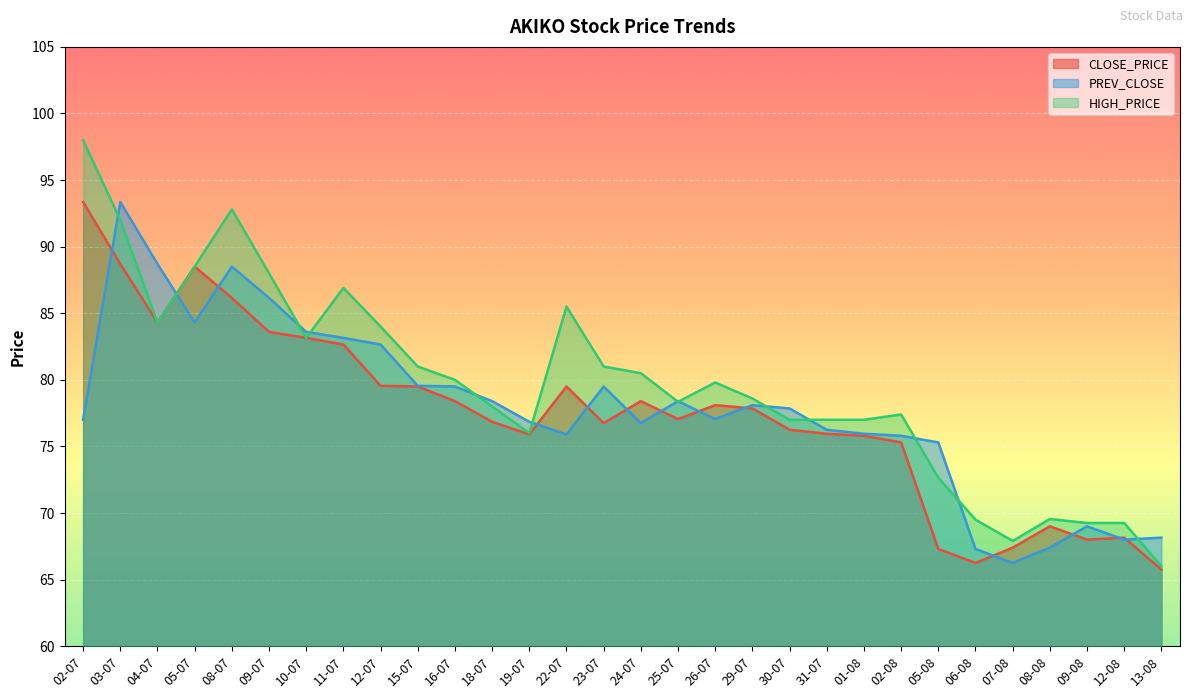

What is the greatest value displayed?

98.0